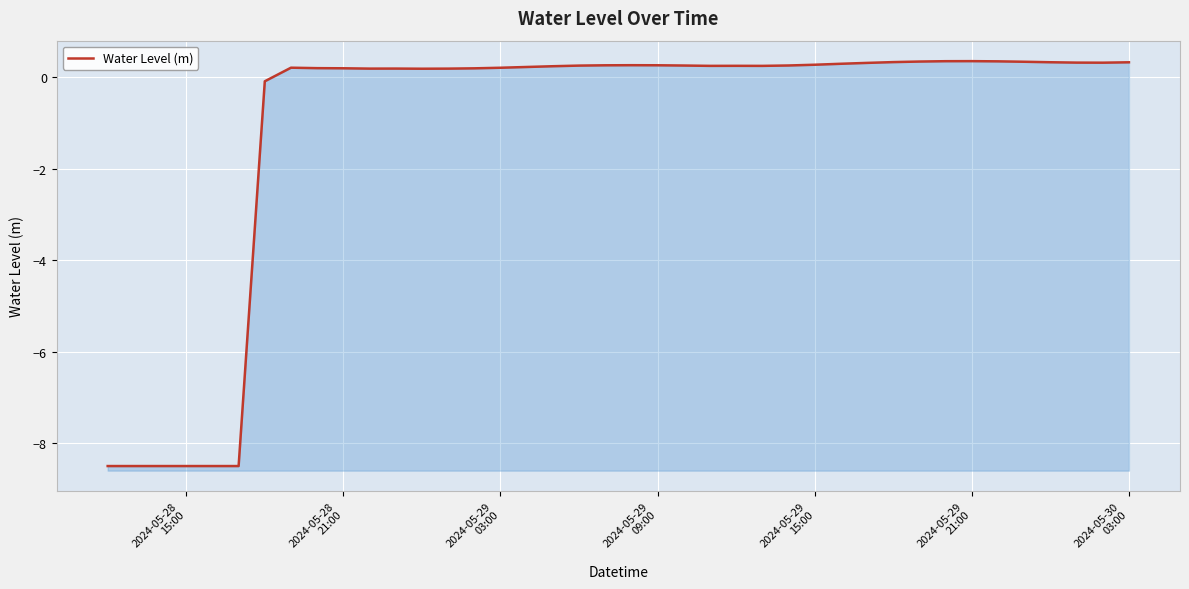

What is the average value?

-1.1